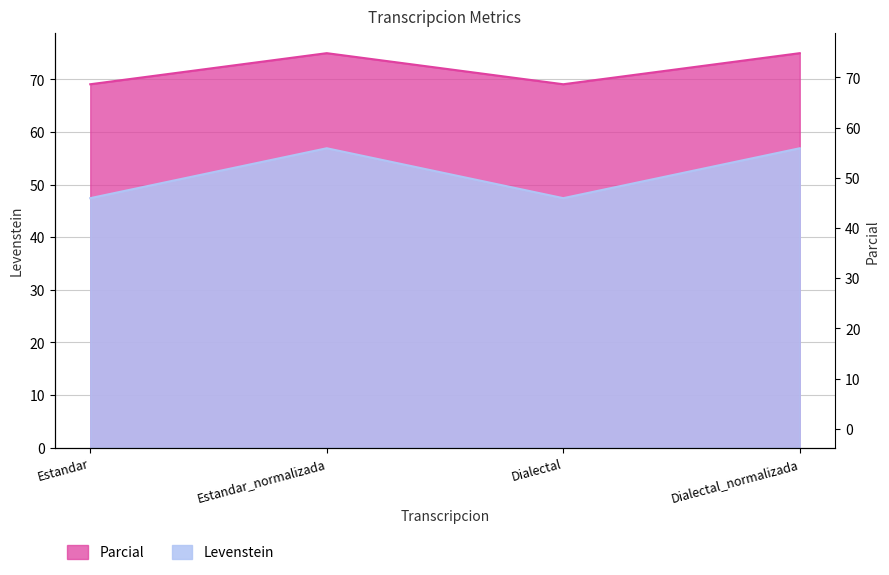

True or false: Parcial has more than 2 points higher than both neighbors.

False